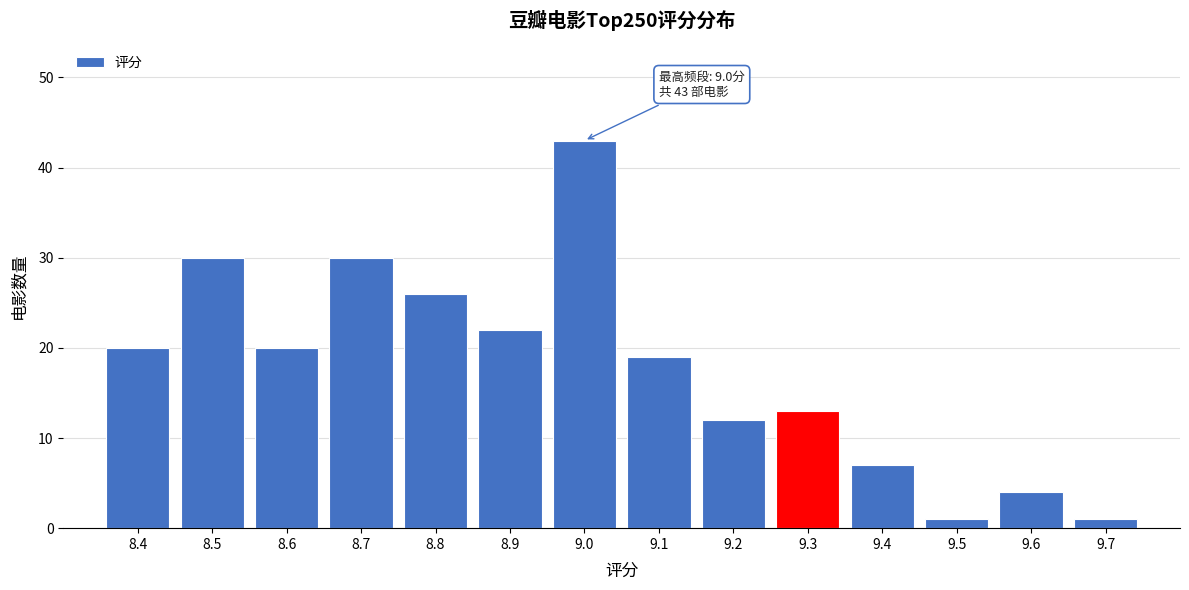

Reading right to left, what are all the values shown in this chart?

1	4	1	7	13	12	19	43	22	26	30	20	30	20